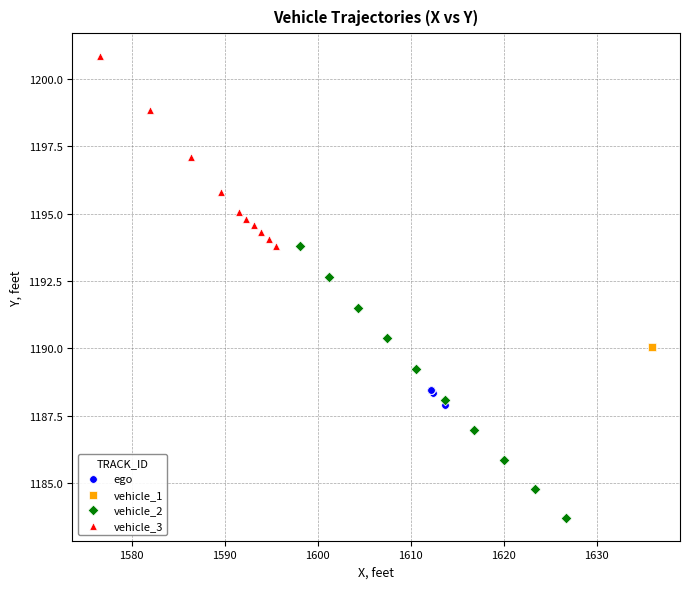

Which series contains the lowest Y value?

vehicle_2